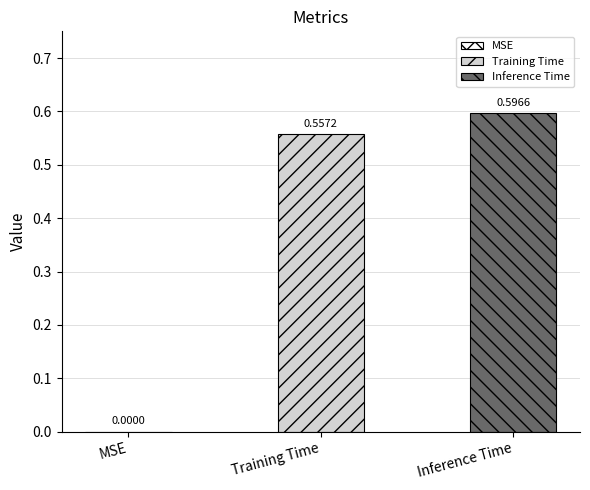

Rank the series by their average value, from lowest to highest.

Training Time, Inference Time